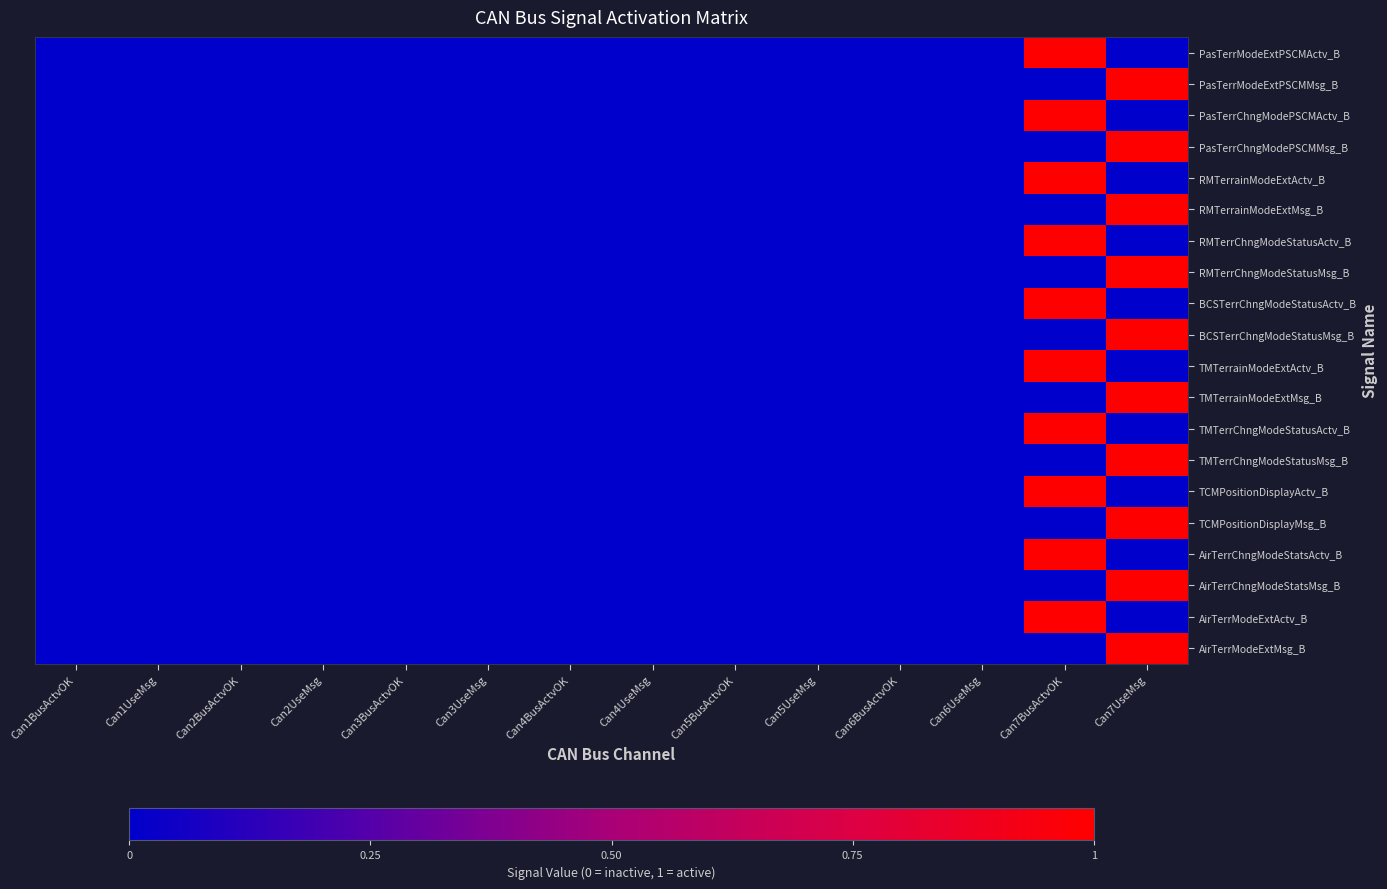

What is the greatest value displayed?

1